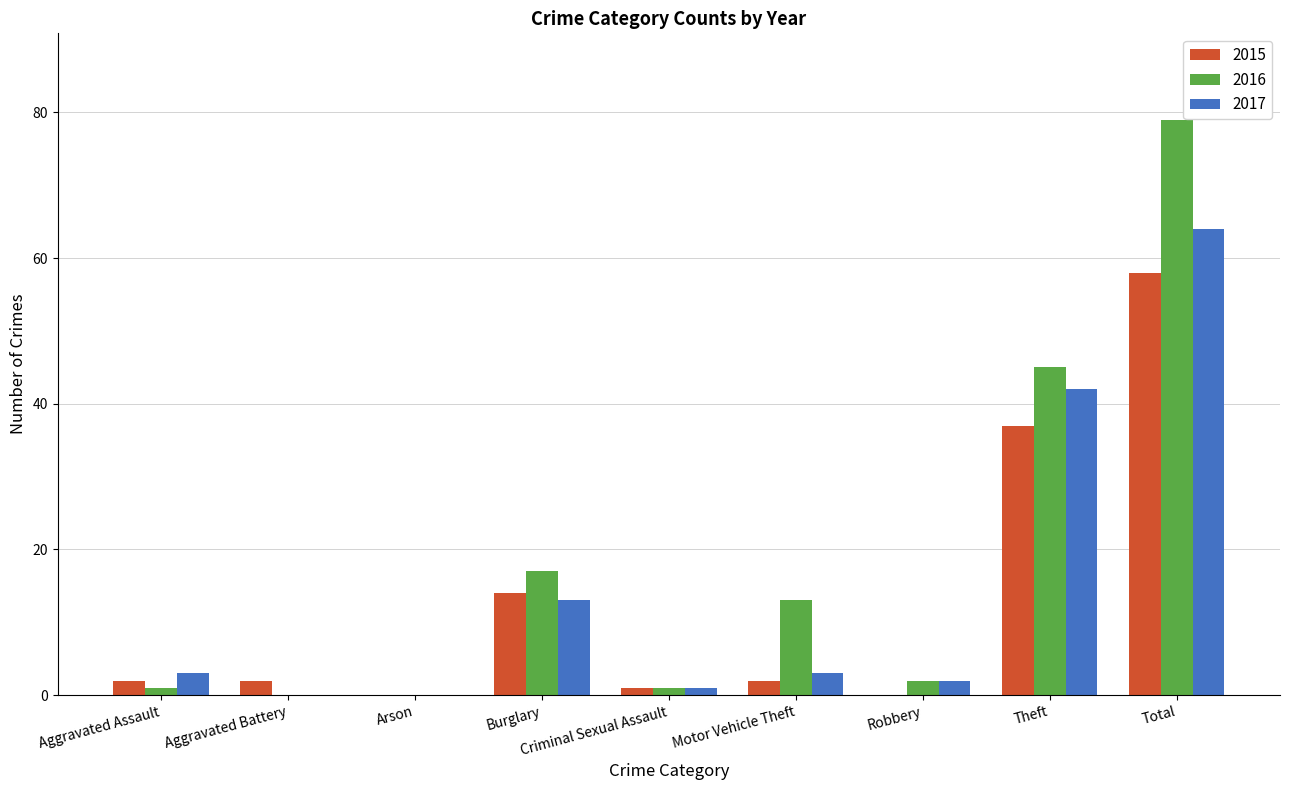

Where is 2016 nearest to the value 39?

Theft